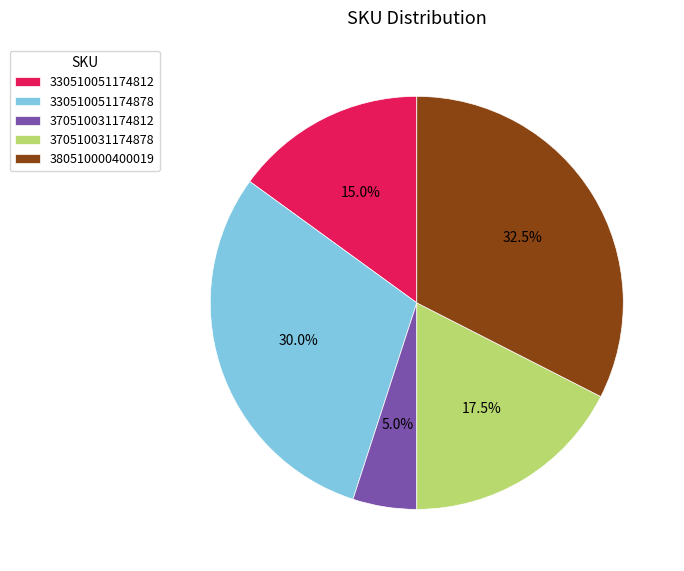

Which slice is the largest?

380510000400019